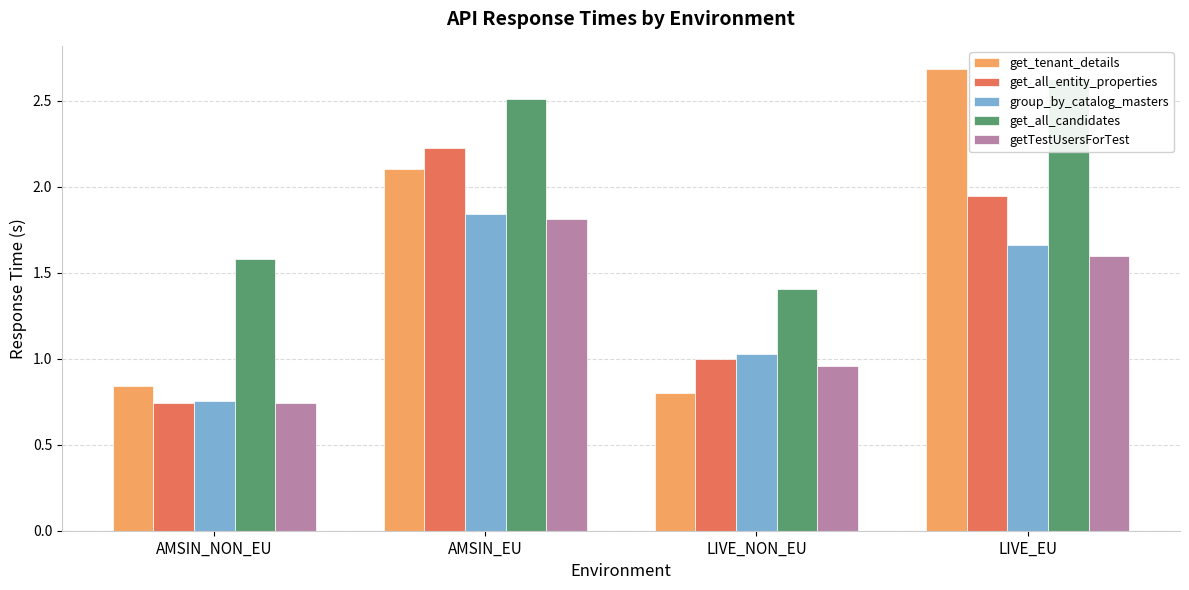

Reading left to right, list all the values displayed in this chart.

get_tenant_details: AMSIN_NON_EU=0.8	AMSIN_EU=2.1	LIVE_NON_EU=0.8	LIVE_EU=2.7
get_all_entity_properties: AMSIN_NON_EU=0.7	AMSIN_EU=2.2	LIVE_NON_EU=1.0	LIVE_EU=1.9
group_by_catalog_masters: AMSIN_NON_EU=0.8	AMSIN_EU=1.8	LIVE_NON_EU=1.0	LIVE_EU=1.7
get_all_candidates: AMSIN_NON_EU=1.6	AMSIN_EU=2.5	LIVE_NON_EU=1.4	LIVE_EU=2.6
getTestUsersForTest: AMSIN_NON_EU=0.7	AMSIN_EU=1.8	LIVE_NON_EU=1.0	LIVE_EU=1.6